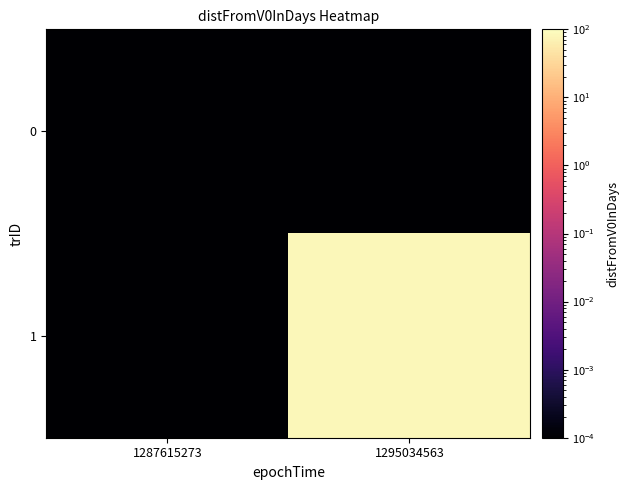

What is the total value across all series at 1295034563?

85.0